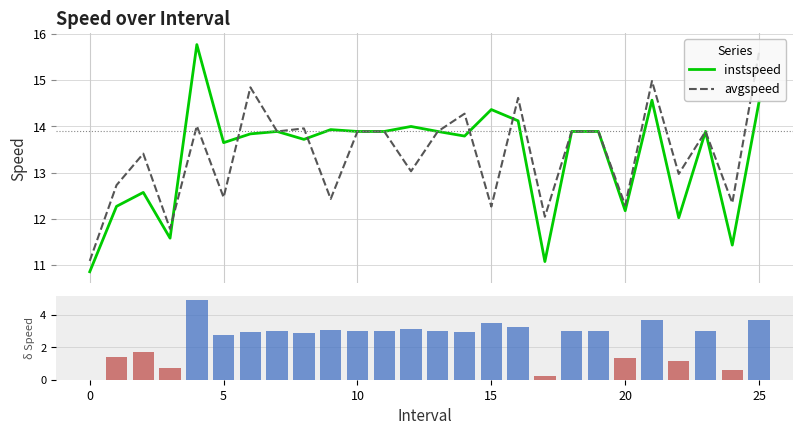

Rank the series by their maximum value, from lowest to highest.

instspeed (bar), avgspeed, instspeed